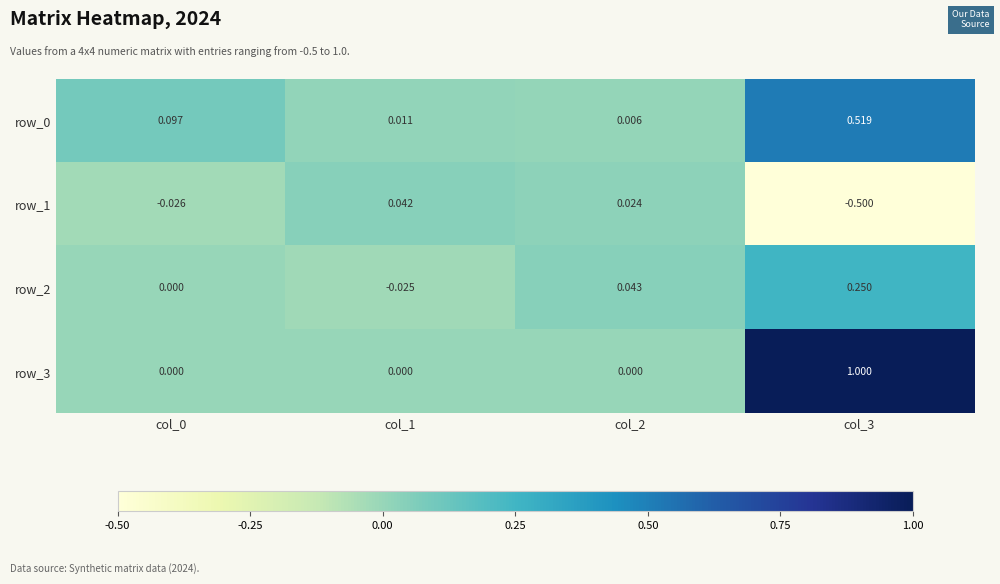

What is the average value of the row_1 series?

-0.1